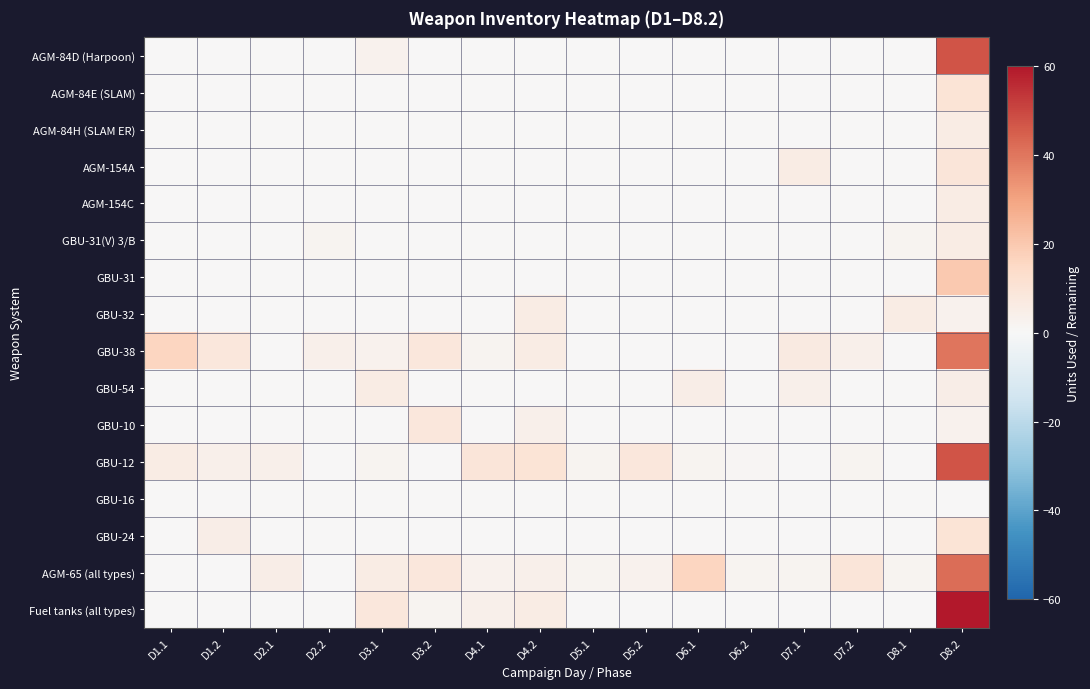

Reading left to right, what are all the values shown in this chart?

AGM-84D (Harpoon): D1.1=0	D1.2=0	D2.1=0	D2.2=0	D3.1=3	D3.2=0	D4.1=0	D4.2=0	D5.1=0	D5.2=0	D6.1=0	D6.2=0	D7.1=0	D7.2=0	D8.1=0	D8.2=47
AGM-84E (SLAM): D1.1=0	D1.2=0	D2.1=0	D2.2=0	D3.1=0	D3.2=0	D4.1=0	D4.2=0	D5.1=0	D5.2=0	D6.1=0	D6.2=0	D7.1=0	D7.2=0	D8.1=0	D8.2=10
AGM-84H (SLAM ER): D1.1=0	D1.2=0	D2.1=0	D2.2=0	D3.1=0	D3.2=0	D4.1=0	D4.2=0	D5.1=0	D5.2=0	D6.1=0	D6.2=0	D7.1=0	D7.2=0	D8.1=0	D8.2=6
AGM-154A: D1.1=0	D1.2=0	D2.1=0	D2.2=0	D3.1=0	D3.2=0	D4.1=0	D4.2=0	D5.1=0	D5.2=0	D6.1=0	D6.2=0	D7.1=6	D7.2=0	D8.1=0	D8.2=9
AGM-154C: D1.1=0	D1.2=0	D2.1=0	D2.2=0	D3.1=0	D3.2=0	D4.1=0	D4.2=0	D5.1=0	D5.2=0	D6.1=0	D6.2=0	D7.1=0	D7.2=0	D8.1=0	D8.2=6
GBU-31(V) 3/B: D1.1=0	D1.2=0	D2.1=0	D2.2=2	D3.1=0	D3.2=0	D4.1=0	D4.2=0	D5.1=0	D5.2=0	D6.1=0	D6.2=0	D7.1=0	D7.2=0	D8.1=2	D8.2=6
GBU-31: D1.1=0	D1.2=0	D2.1=0	D2.2=0	D3.1=0	D3.2=0	D4.1=0	D4.2=0	D5.1=0	D5.2=0	D6.1=0	D6.2=0	D7.1=0	D7.2=0	D8.1=0	D8.2=20
GBU-32: D1.1=0	D1.2=0	D2.1=0	D2.2=0	D3.1=0	D3.2=0	D4.1=0	D4.2=6	D5.1=0	D5.2=0	D6.1=0	D6.2=0	D7.1=0	D7.2=0	D8.1=6	D8.2=3
GBU-38: D1.1=16	D1.2=8	D2.1=0	D2.2=4	D3.1=3	D3.2=8	D4.1=2	D4.2=6	D5.1=0	D5.2=0	D6.1=0	D6.2=0	D7.1=7	D7.2=4	D8.1=0	D8.2=40
GBU-54: D1.1=0	D1.2=0	D2.1=0	D2.2=0	D3.1=6	D3.2=0	D4.1=0	D4.2=0	D5.1=0	D5.2=0	D6.1=5	D6.2=0	D7.1=4	D7.2=0	D8.1=0	D8.2=5
GBU-10: D1.1=0	D1.2=0	D2.1=0	D2.2=0	D3.1=0	D3.2=8	D4.1=0	D4.2=4	D5.1=0	D5.2=0	D6.1=0	D6.2=0	D7.1=0	D7.2=0	D8.1=0	D8.2=3
GBU-12: D1.1=6	D1.2=4	D2.1=4	D2.2=0	D3.1=2	D3.2=0	D4.1=9	D4.2=10	D5.1=2	D5.2=8	D6.1=2	D6.2=1	D7.1=0	D7.2=2	D8.1=0	D8.2=47
GBU-16: D1.1=0	D1.2=0	D2.1=0	D2.2=0	D3.1=0	D3.2=0	D4.1=0	D4.2=0	D5.1=0	D5.2=0	D6.1=0	D6.2=0	D7.1=0	D7.2=0	D8.1=0	D8.2=0
GBU-24: D1.1=0	D1.2=5	D2.1=0	D2.2=0	D3.1=0	D3.2=0	D4.1=0	D4.2=0	D5.1=0	D5.2=0	D6.1=0	D6.2=0	D7.1=0	D7.2=0	D8.1=0	D8.2=10
AGM-65 (all types): D1.1=0	D1.2=0	D2.1=5	D2.2=0	D3.1=6	D3.2=8	D4.1=3	D4.2=4	D5.1=2	D5.2=3	D6.1=16	D6.2=2	D7.1=2	D7.2=9	D8.1=2	D8.2=42
Fuel tanks (all types): D1.1=0	D1.2=0	D2.1=0	D2.2=0	D3.1=8	D3.2=2	D4.1=4	D4.2=6	D5.1=0	D5.2=0	D6.1=0	D6.2=0	D7.1=0	D7.2=0	D8.1=0	D8.2=60